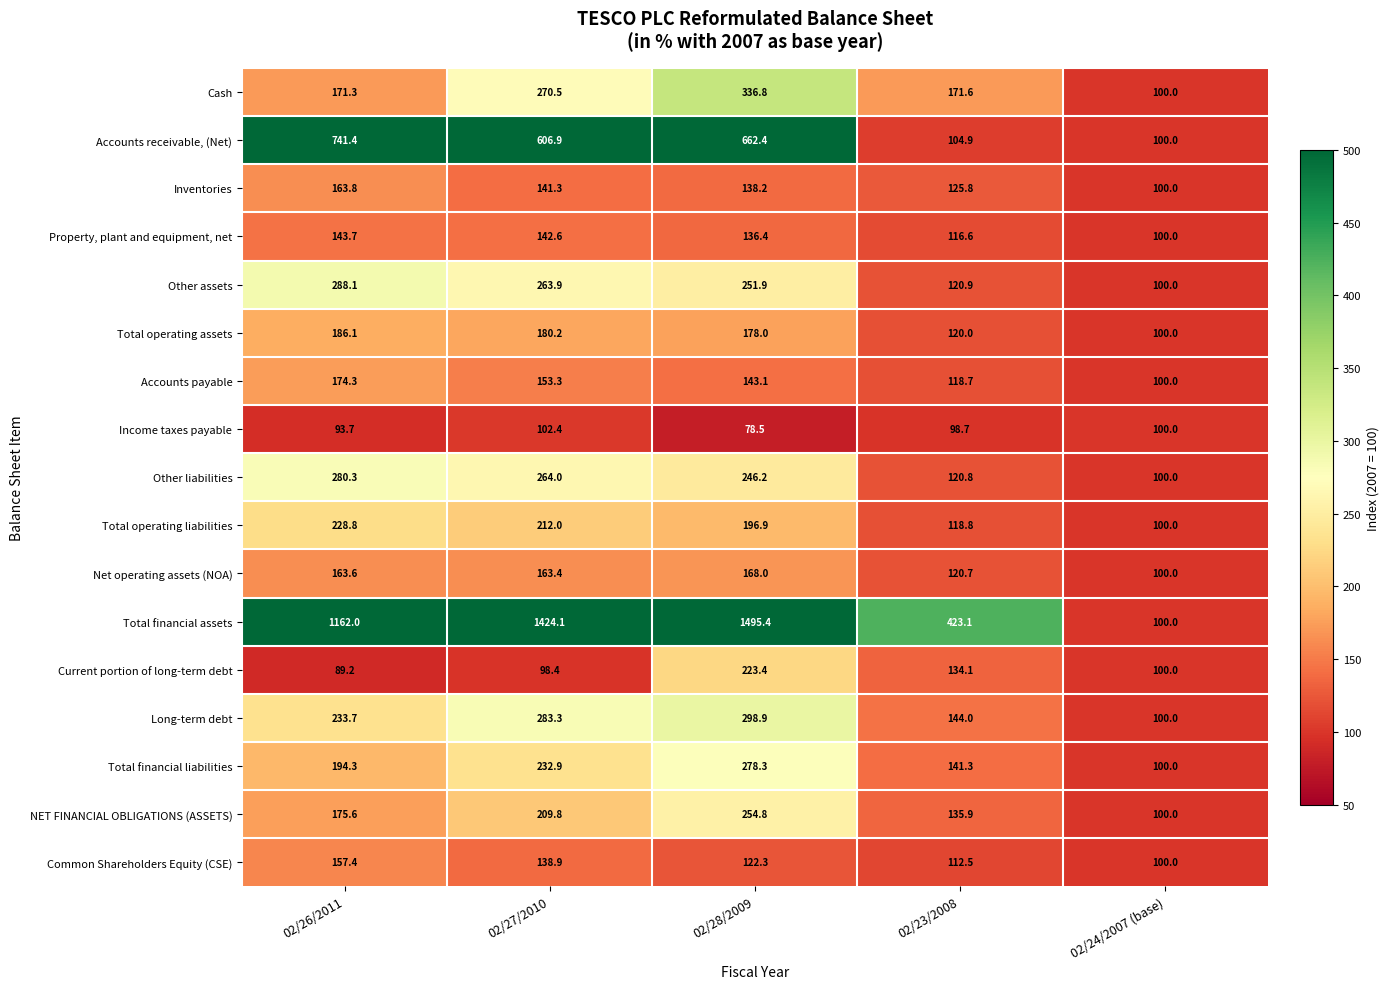

How many categories are shown in the chart?

5